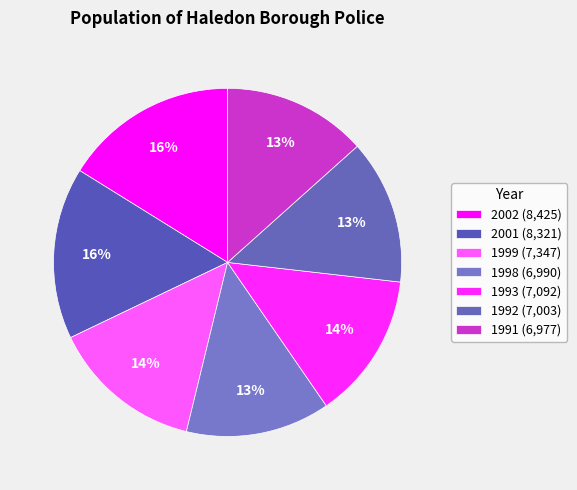

Which slice is the smallest?

1991